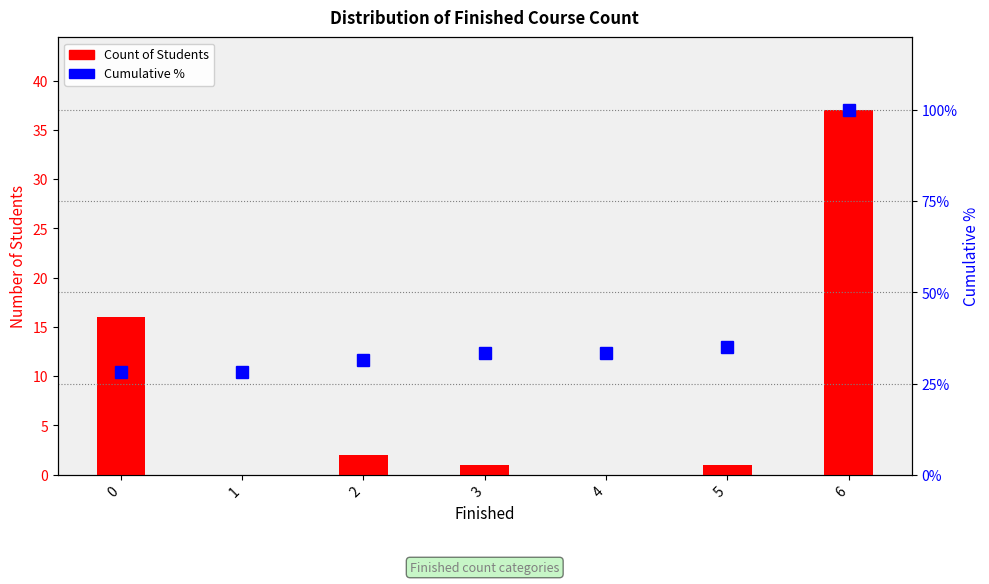

At which label does Cumulative % reach its peak?

6